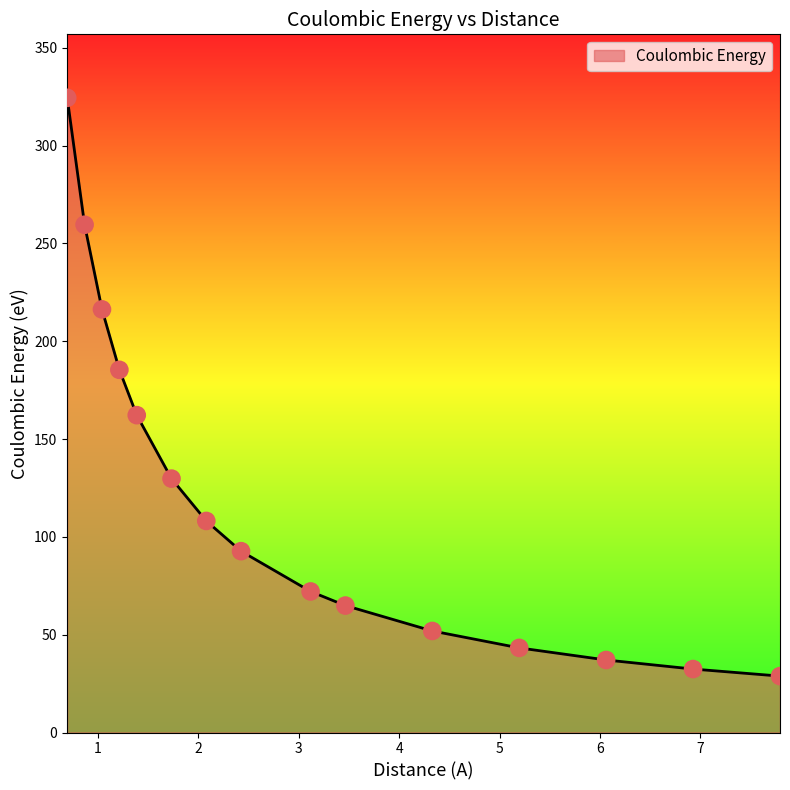

What is the difference between the maximum and minimum values?

295.6